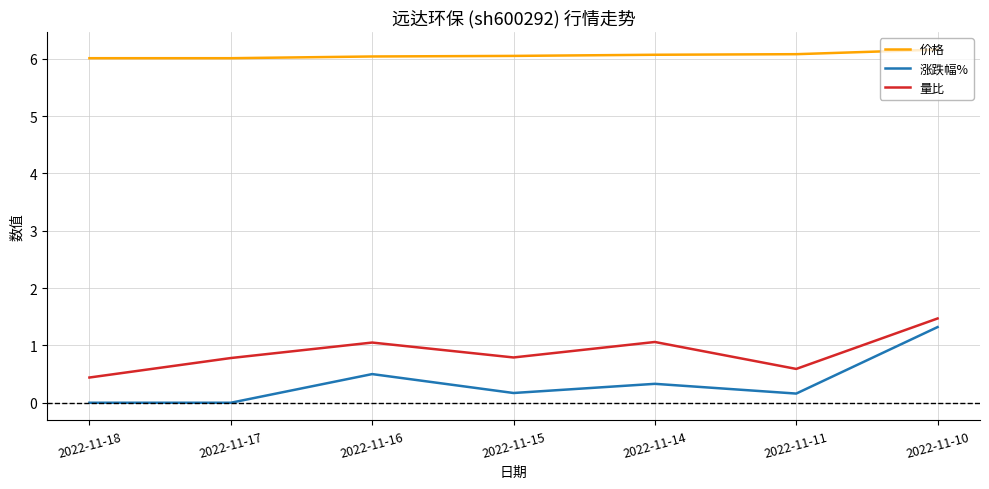

What is the difference between the highest and lowest values at 2022-11-15?

5.9